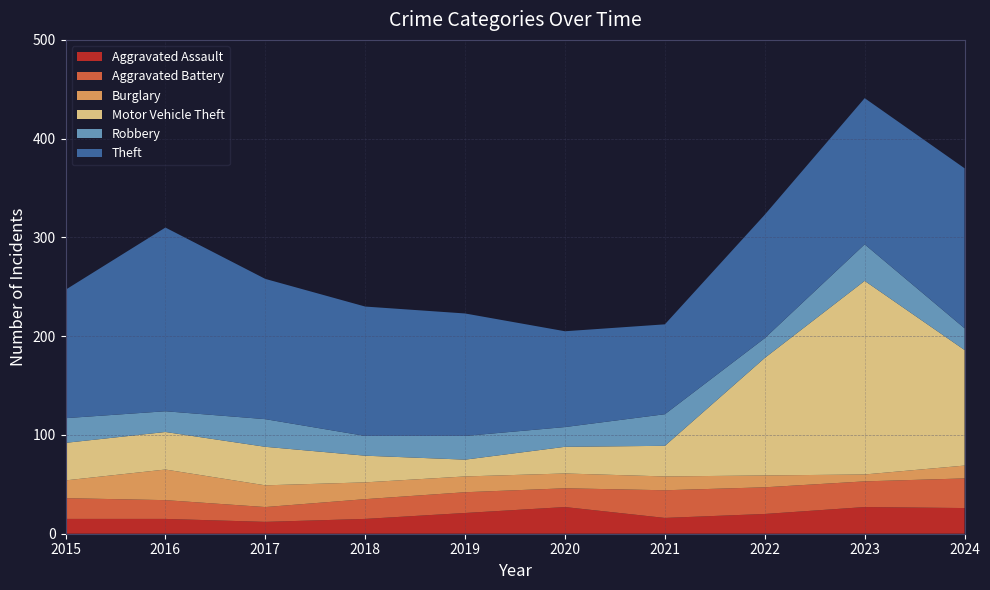

Reading left to right, transcribe all the data shown in this chart.

Aggravated Assault: 15	15	12	15	21	27	16	20	27	26
Aggravated Battery: 21	19	15	20	21	19	28	27	26	30
Burglary: 18	31	22	17	16	15	14	12	7	13
Motor Vehicle Theft: 38	38	39	27	17	27	31	119	196	117
Robbery: 25	21	28	20	24	20	32	20	37	22
Theft: 130	186	142	131	124	97	91	125	148	162